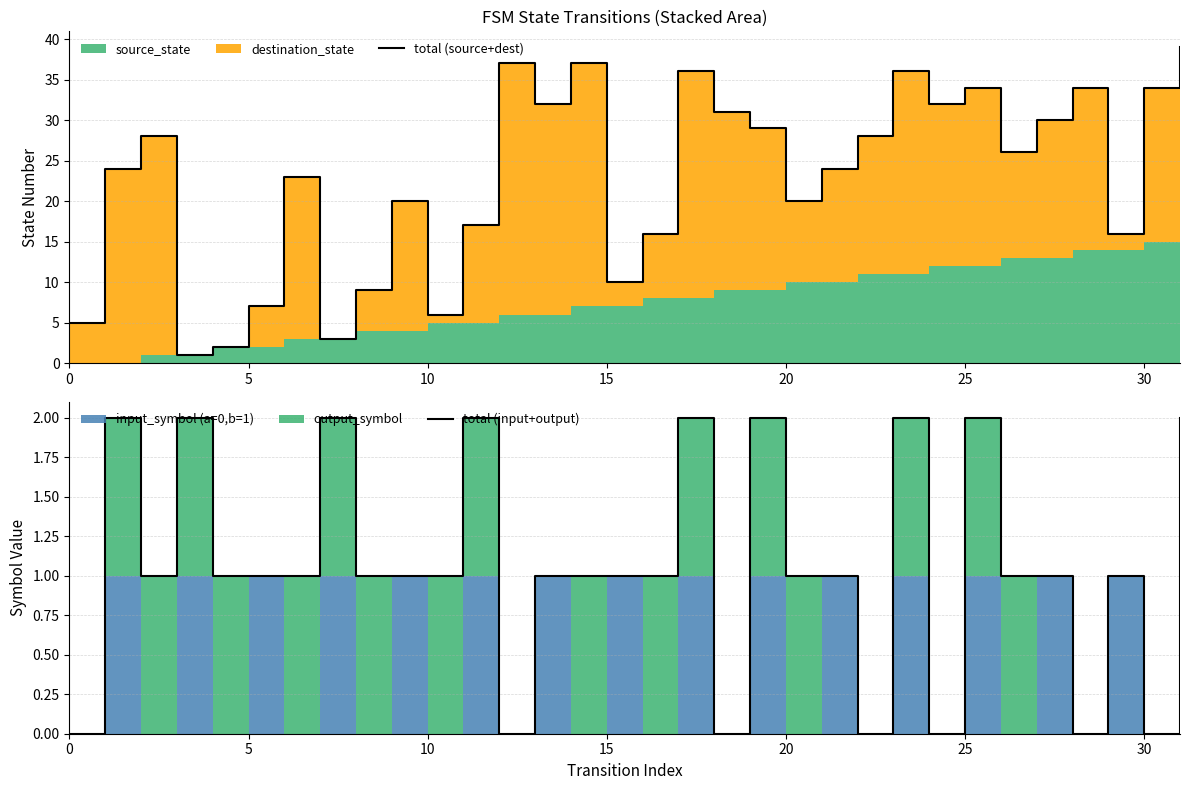

What is the sum of the total (source+dest) values at 26 and 12?

63